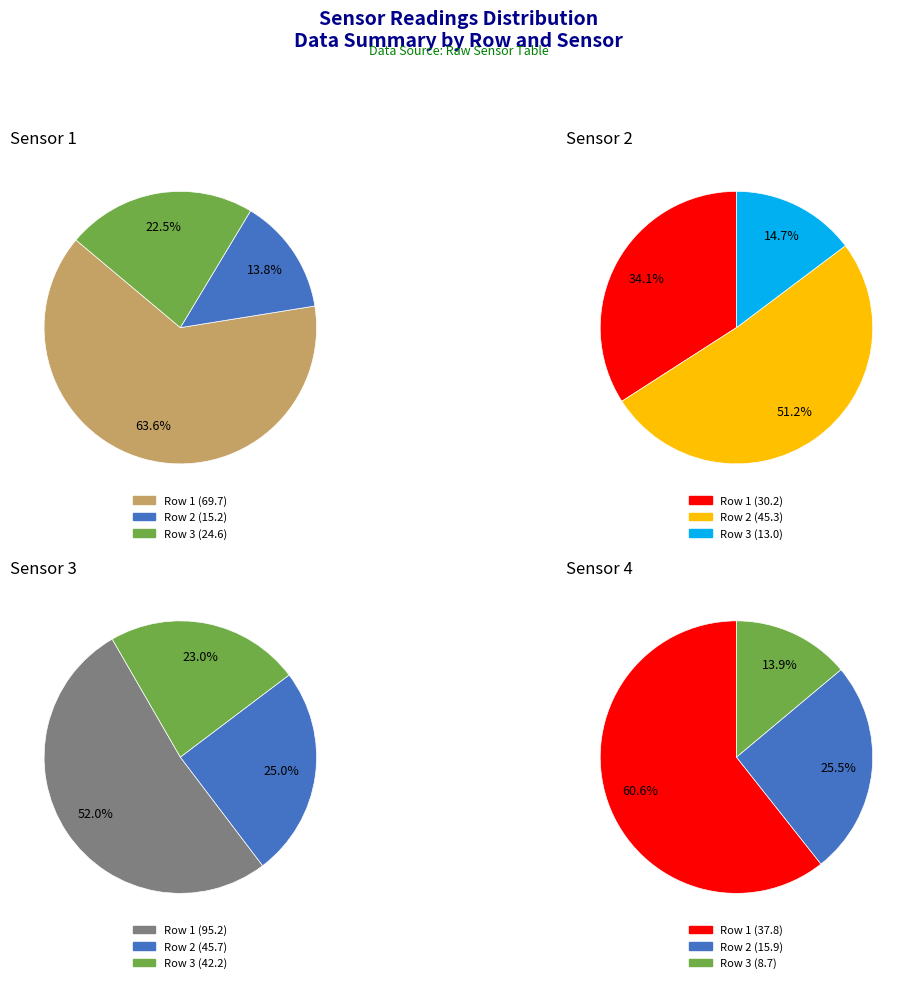

Combined, do Row 3 and Row 2 account for over 50%?

No